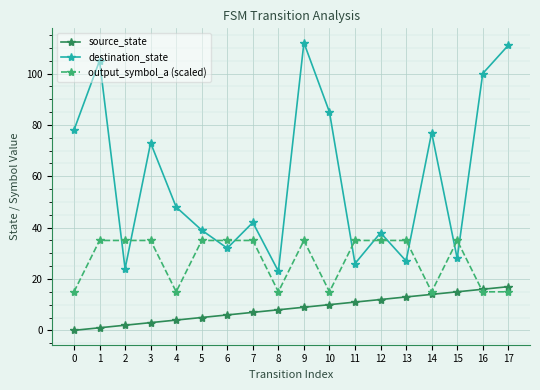

Reading left to right, list all the values displayed in this chart.

source_state: 0	1	2	3	4	5	6	7	8	9	10	11	12	13	14	15	16	17
destination_state: 78	105	24	73	48	39	32	42	23	112	85	26	38	27	77	28	100	111
output_symbol_a (scaled): 15	35	35	35	15	35	35	35	15	35	15	35	35	35	15	35	15	15